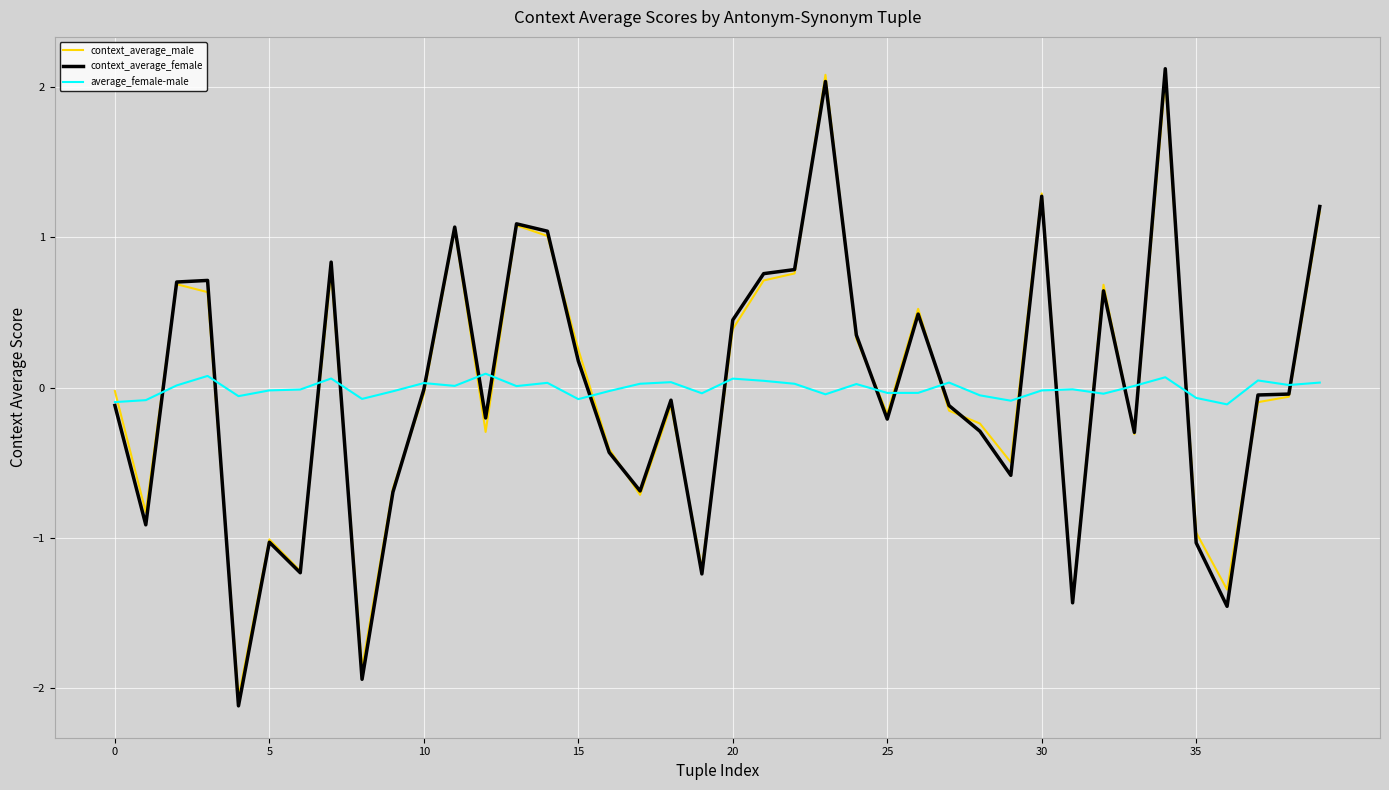

Which series has the widest spread of values?

context_average_female